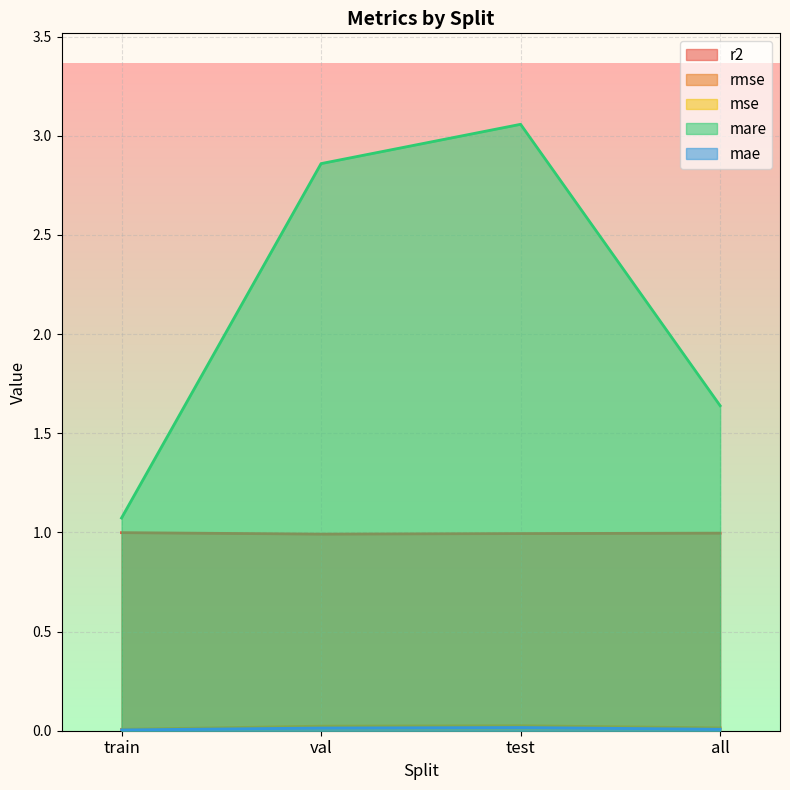

At which label is mare closest to 2?

all